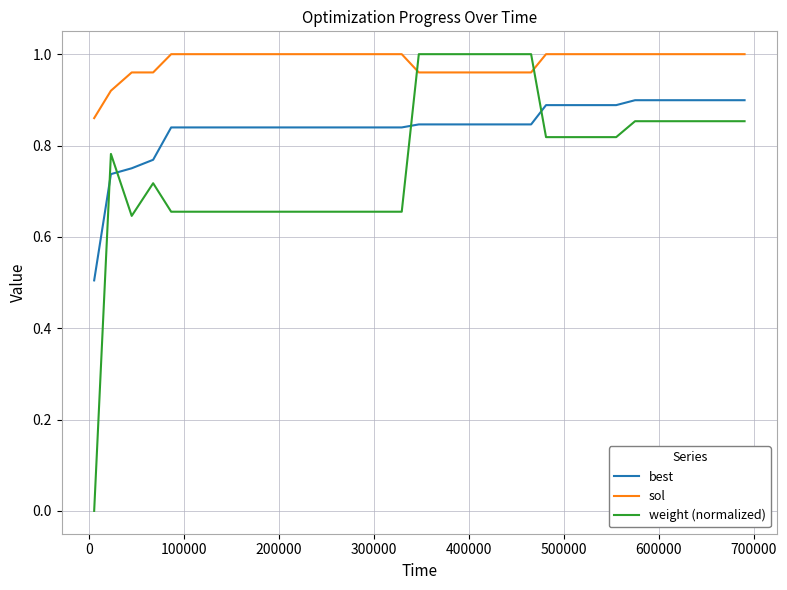

Rank the series by their average value, from lowest to highest.

weight (normalized), best, sol